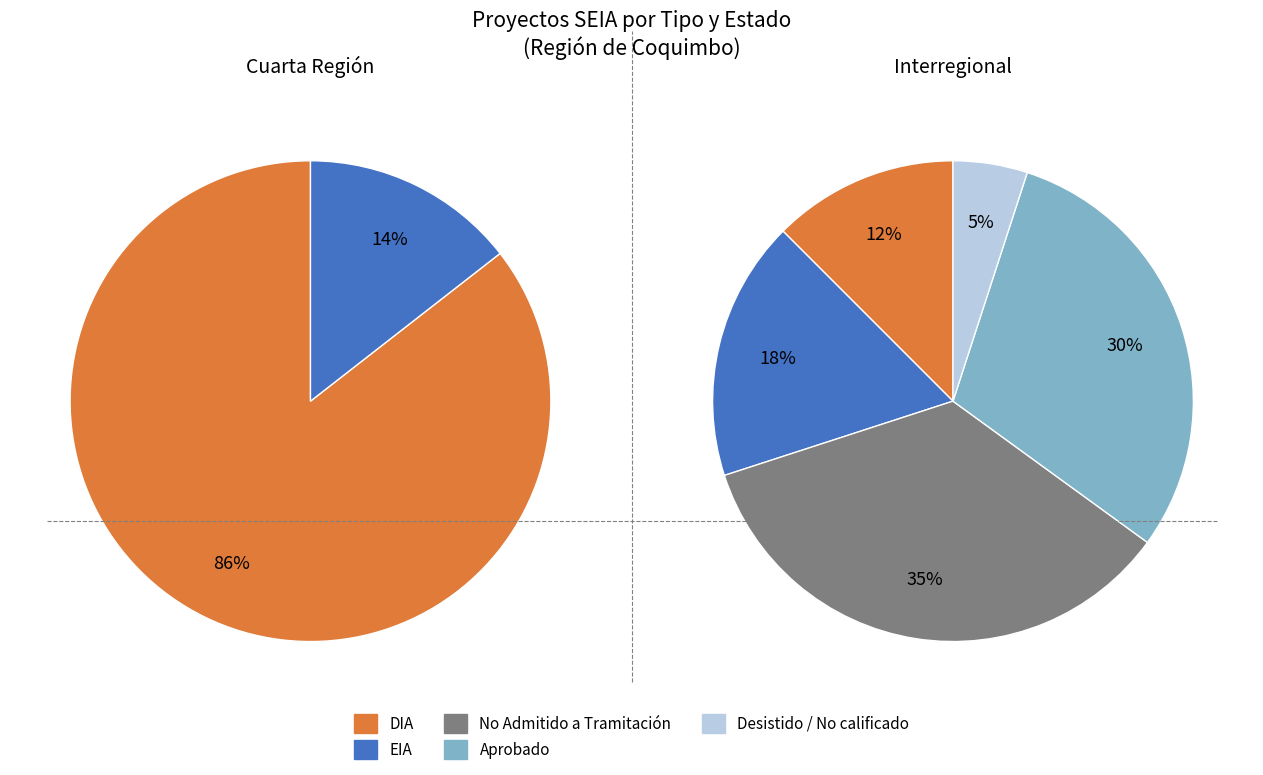

Approximately how many times larger is the value at EIA compared to DIA?

0.2